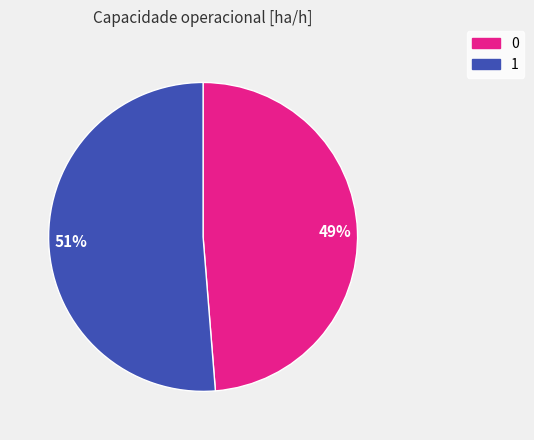

To the nearest percent, what is the average slice percentage?

50%